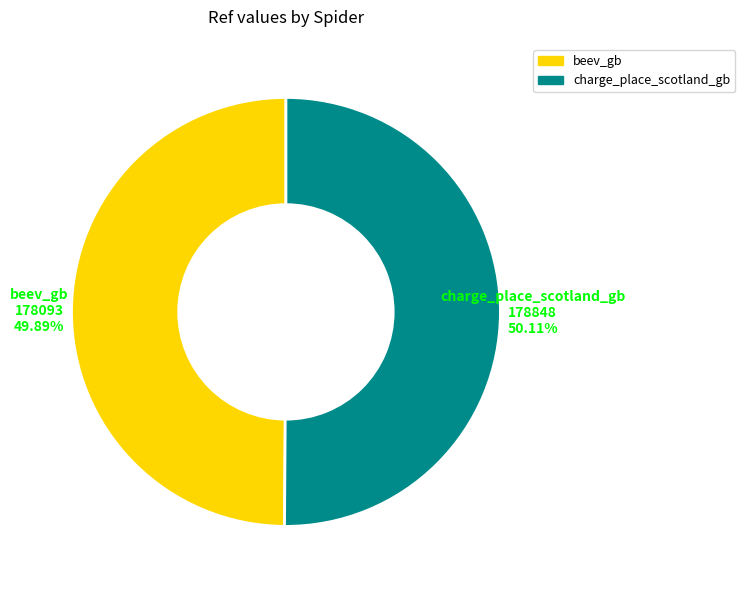

Approximately how many times larger is the value at beev_gb compared to charge_place_scotland_gb?

1.0